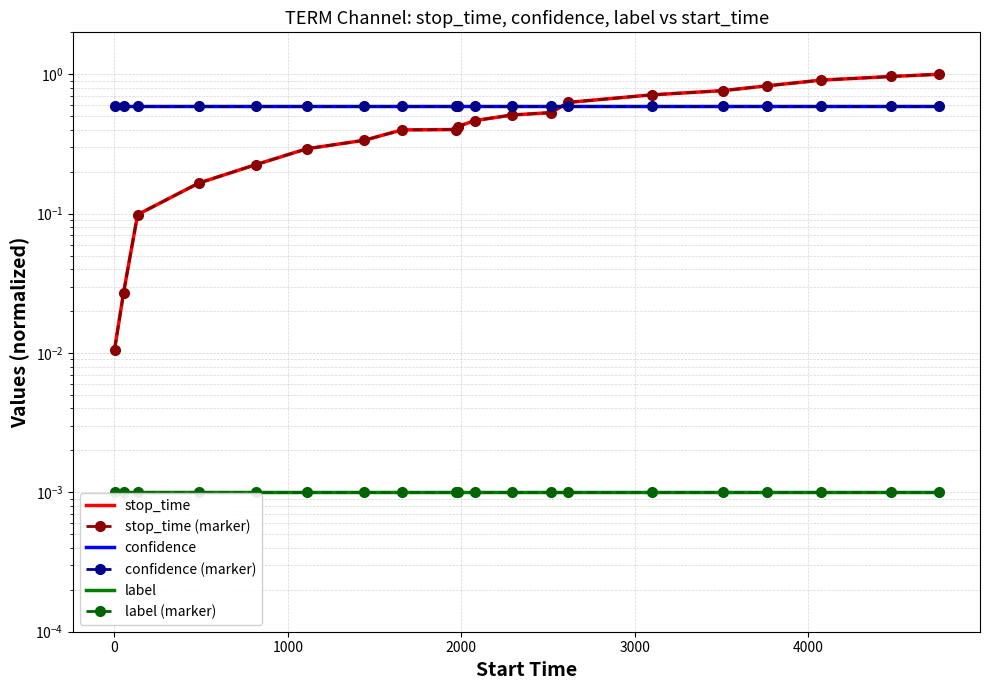

How many lines are shown in the chart?

6